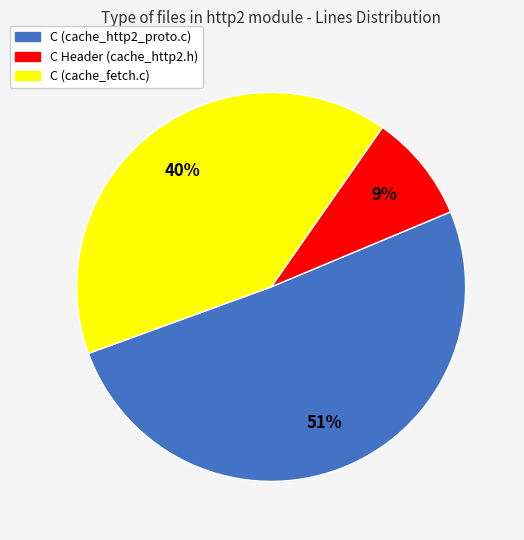

True or false: C (cache_fetch.c) accounts for 40% of the total.

True